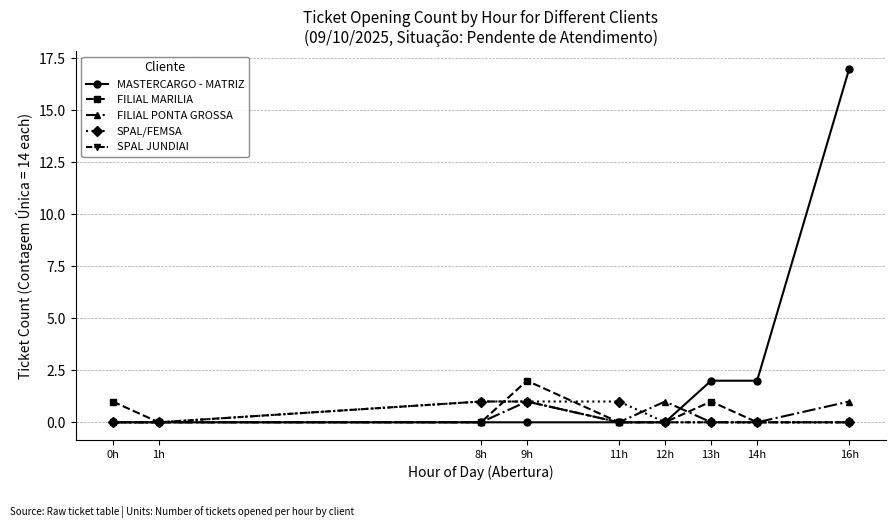

The value of FILIAL PONTA GROSSA at 8h is 0. True or false?

True